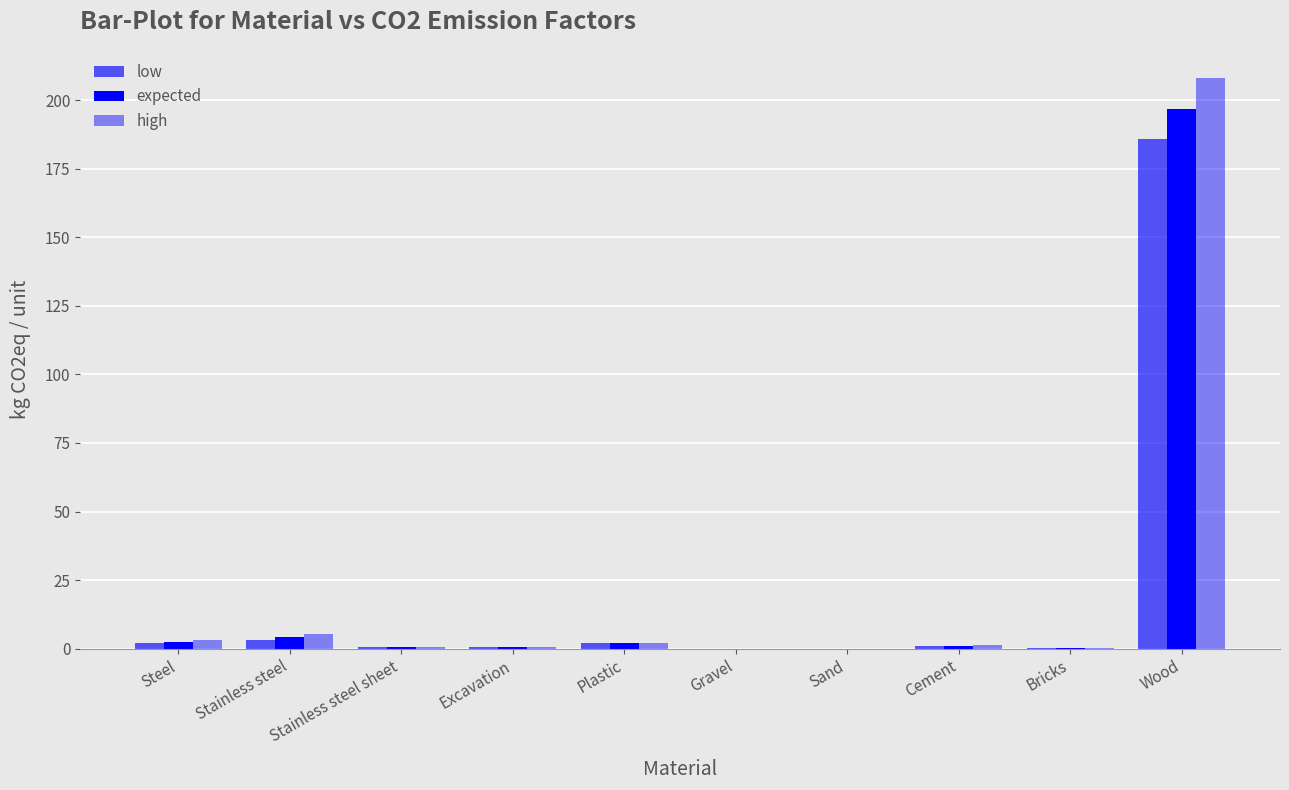

Are the bars horizontal?

No